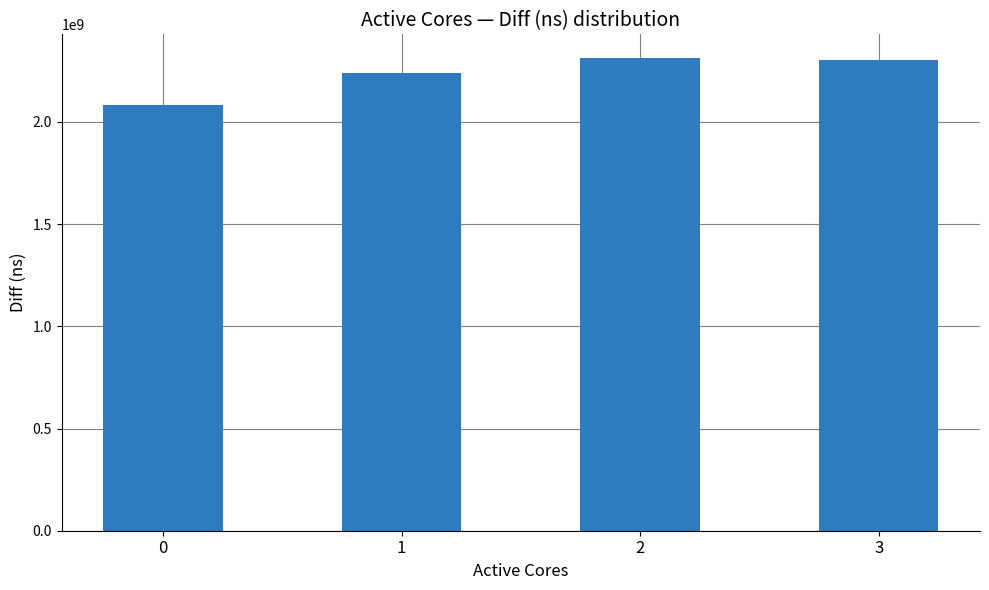

What is the difference between the maximum and second lowest values?

71613695